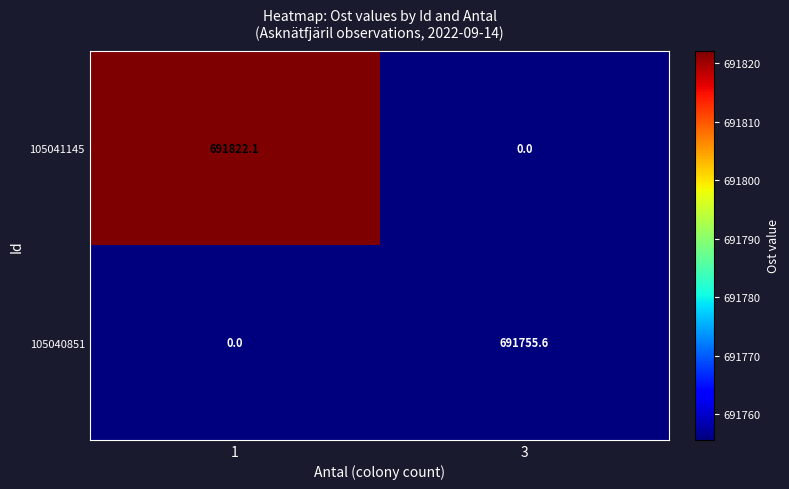

How many data points does each series have?

2